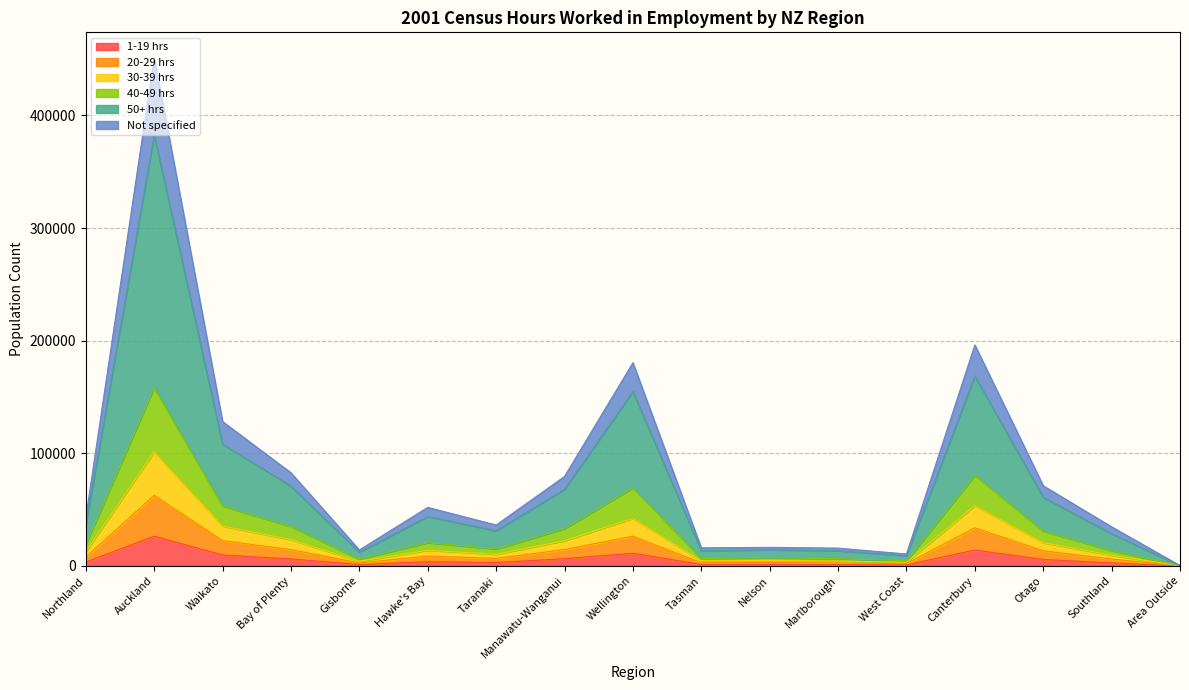

Does the chart have visible grid lines?

Yes